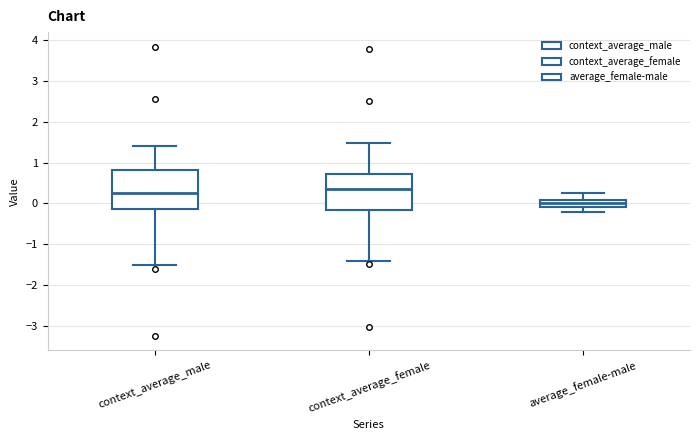

Reading left to right, transcribe this box plot: for each box, give where its median line is, the range the box spans, and where its two whiskers end, as read against the y-axis. The values are not printed on the chart, so give them approximately, as read against the axis.

context_average_male: median 0.2, box -0.1 to 0.8, whiskers -1.5 to 1.4
context_average_female: median 0.3, box -0.2 to 0.7, whiskers -1.4 to 1.5
average_female-male: median 0.0, box -0.1 to 0.1, whiskers -0.2 to 0.3